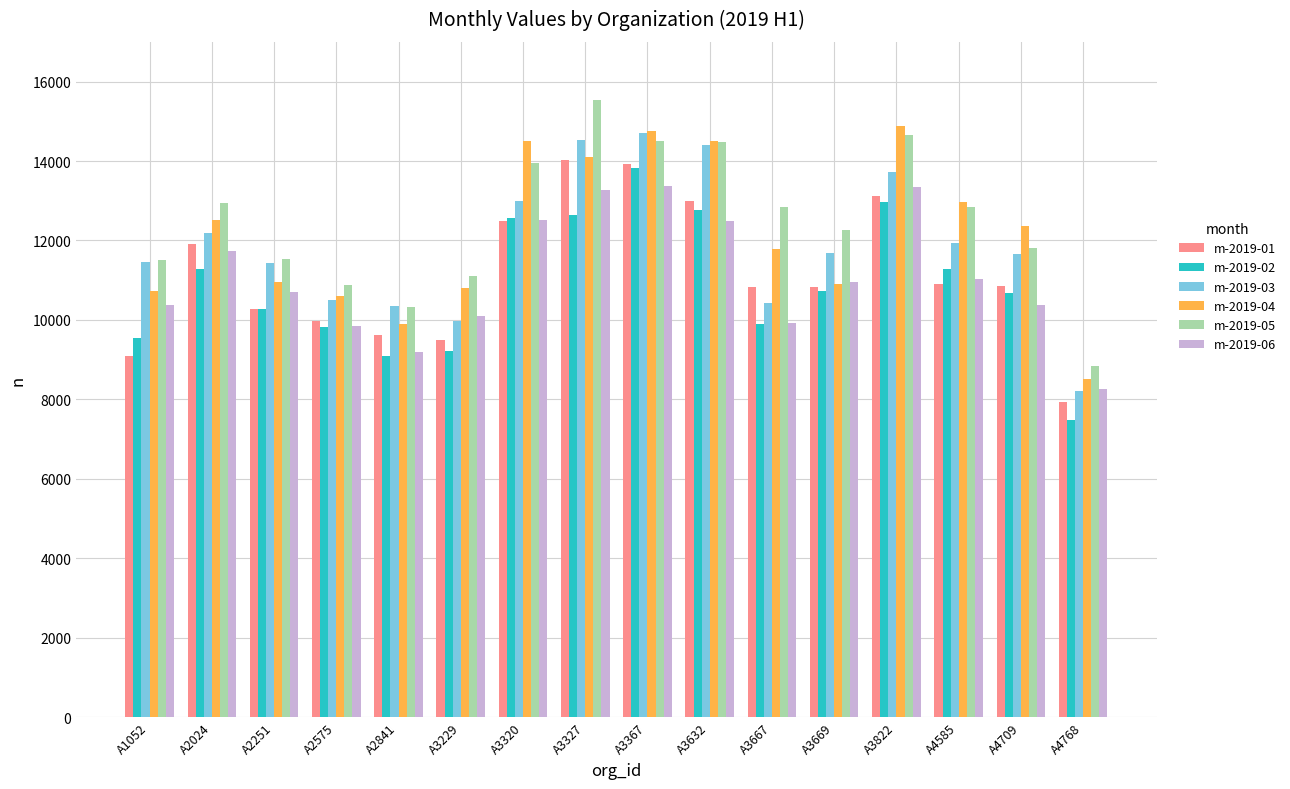

What is the average value of the m-2019-06 series?

11089.8